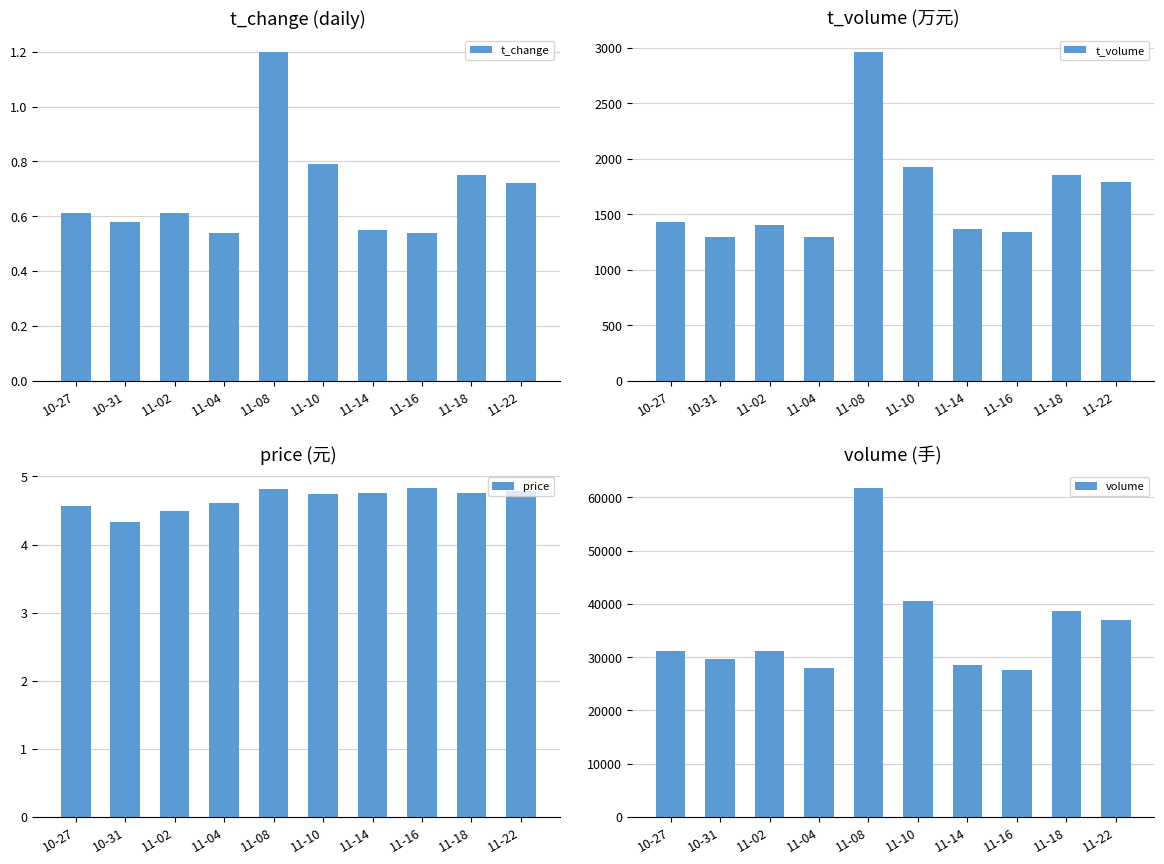

Is the value of t_volume at 11-02 greater than the value of t_change at 11-02?

Yes